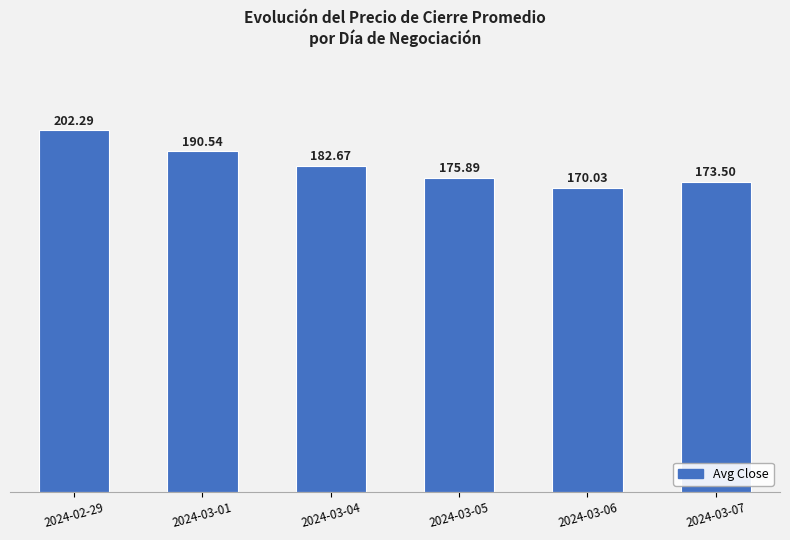

What is the maximum value shown in the chart?

202.3